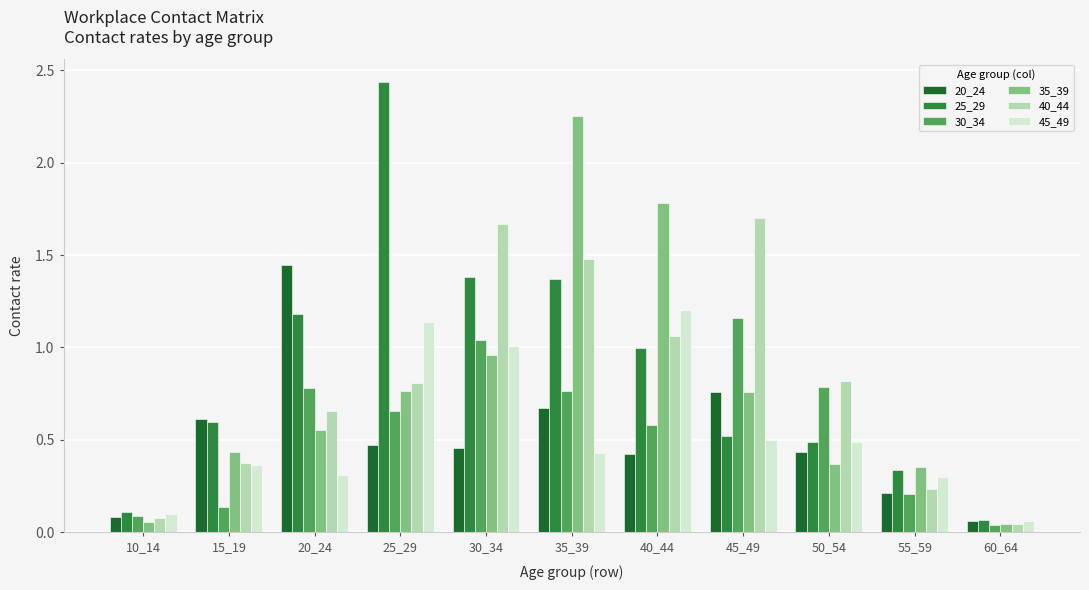

What is the approximate value of 30_34 at 45_49?

1.2